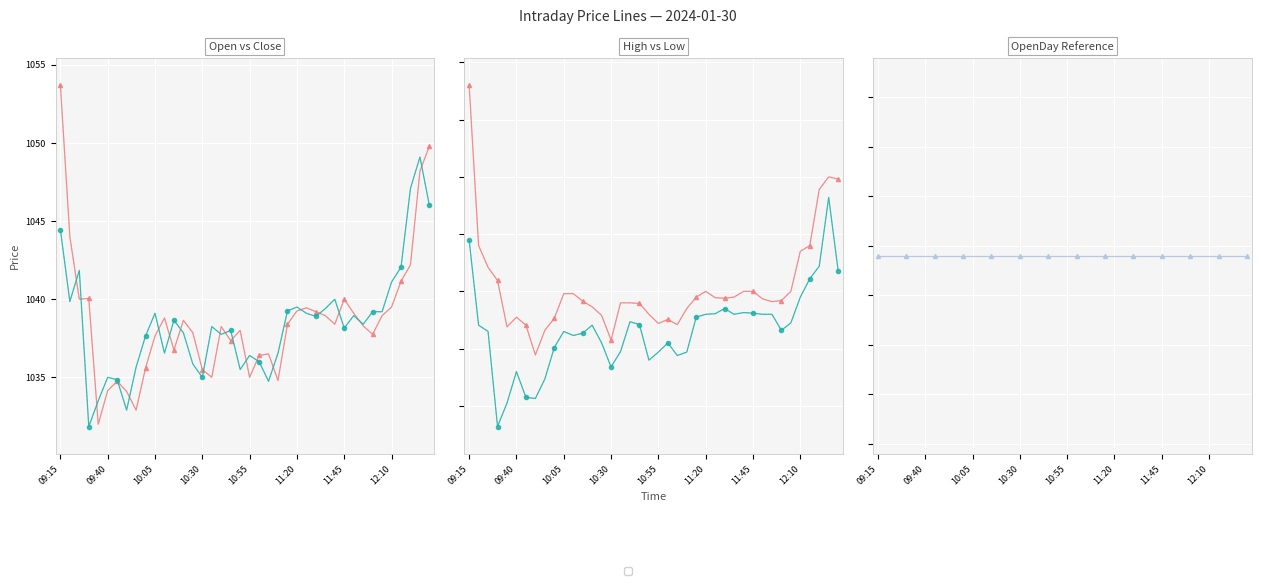

At which label does Close (solid) first exceed 1038?

09:15